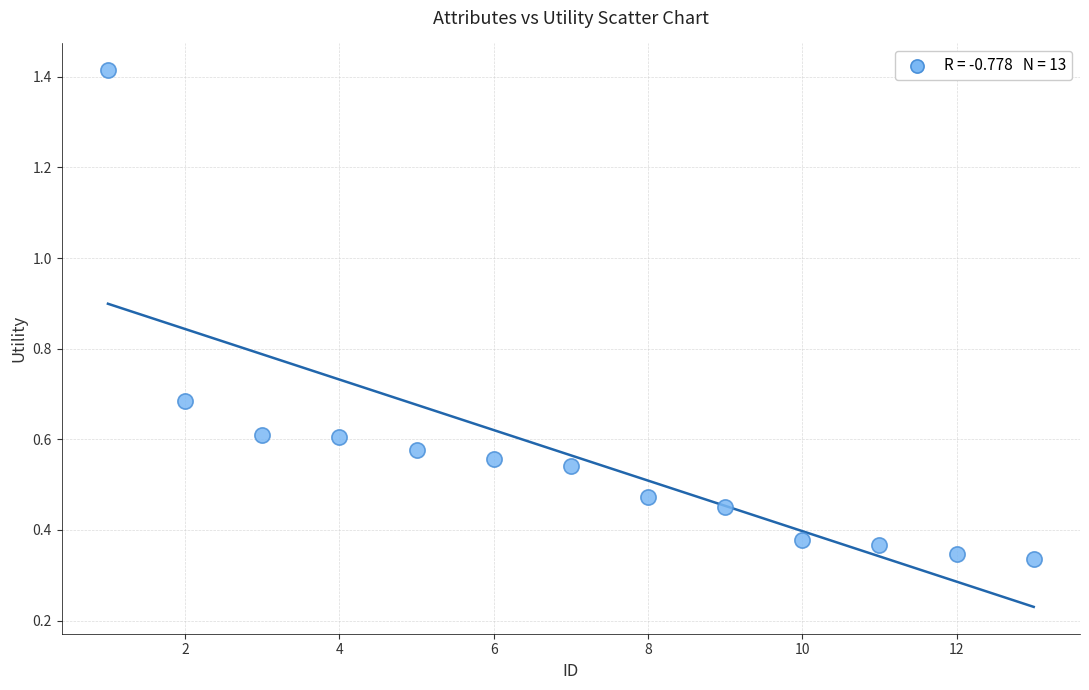

What is the range of X values (max minus min)?

12.0